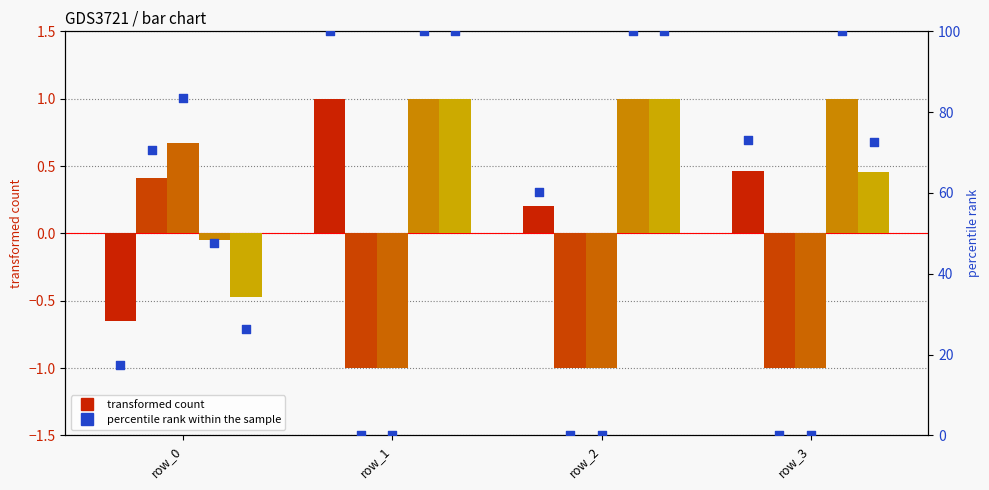

Which series has the largest total across all categories?

col_1 percentile